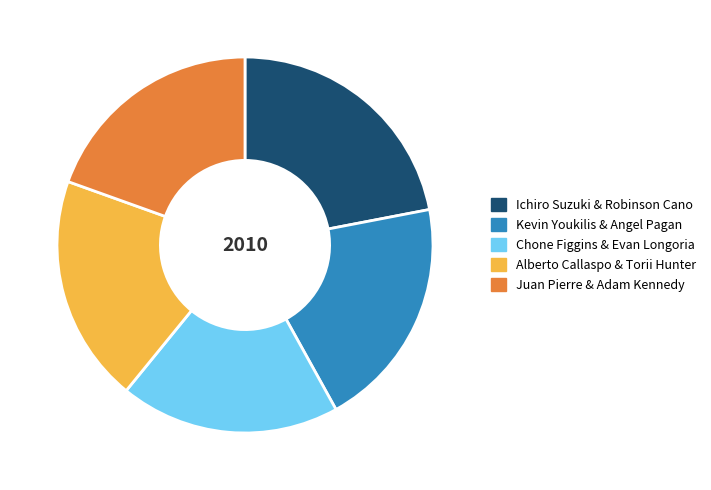

Which category has the biggest portion of the pie?

Ichiro Suzuki & Robinson Cano